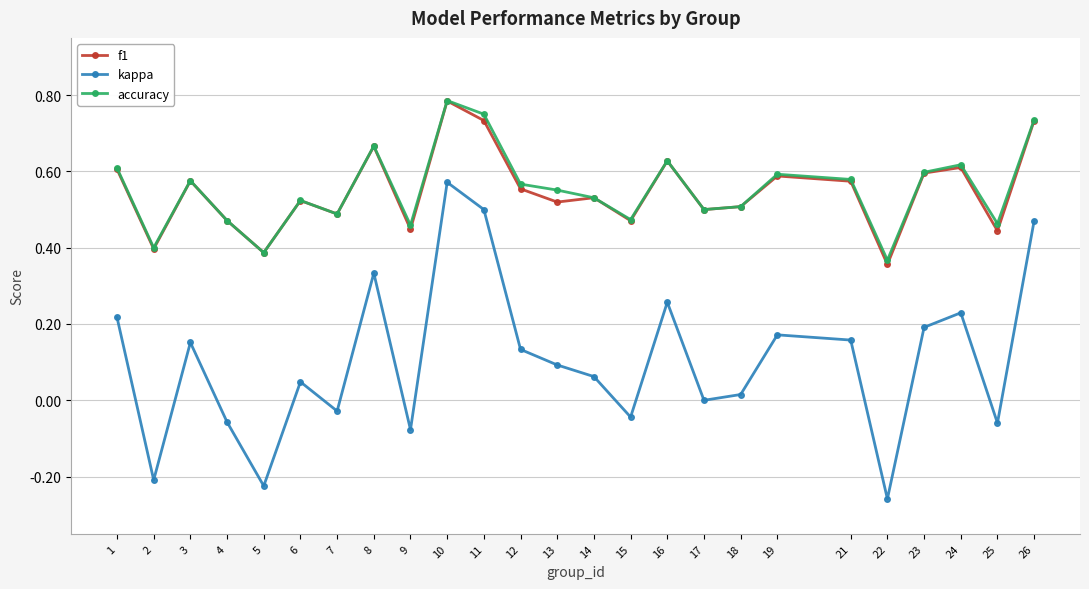

How many categories are shown in the chart?

25